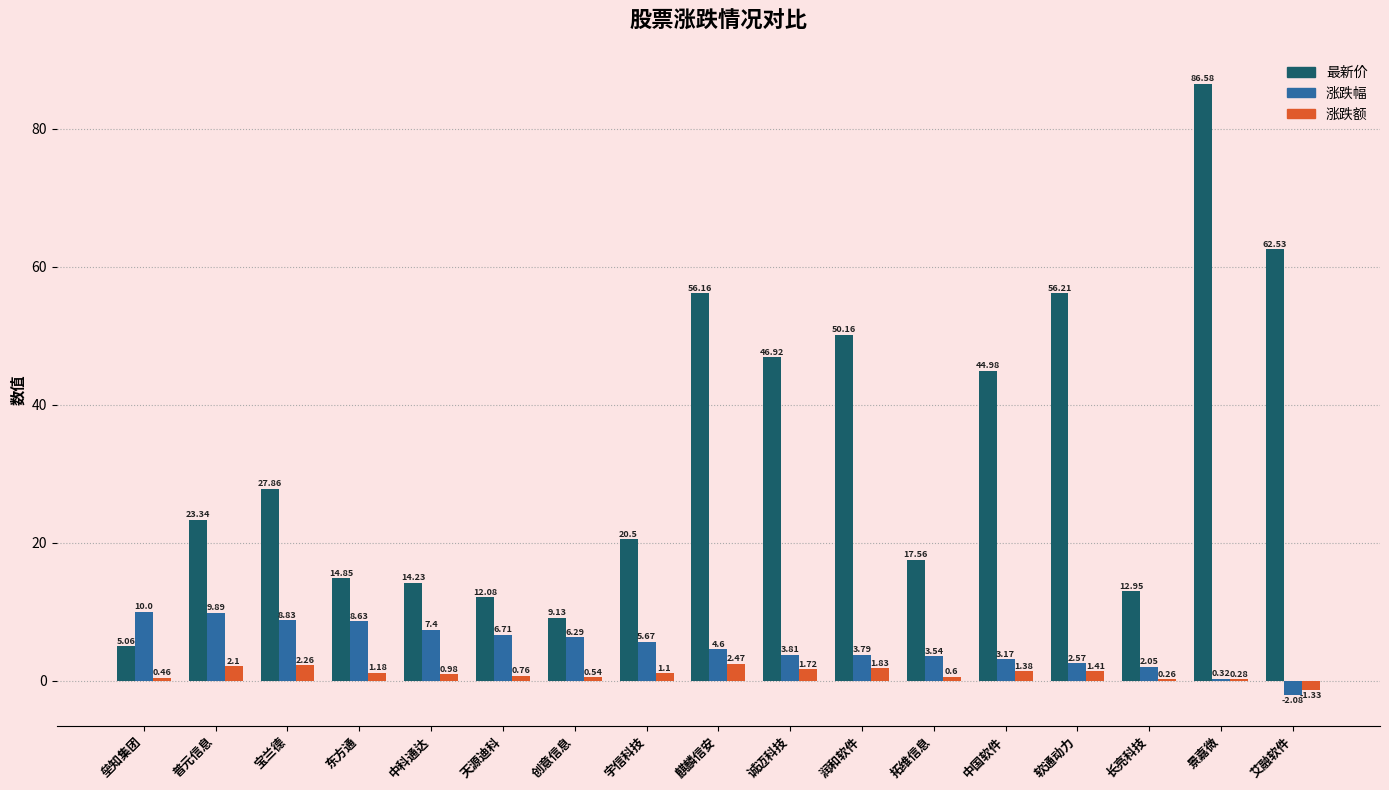

What is the sum of the 最新价 values at 润和软件 and 普元信息?

73.5